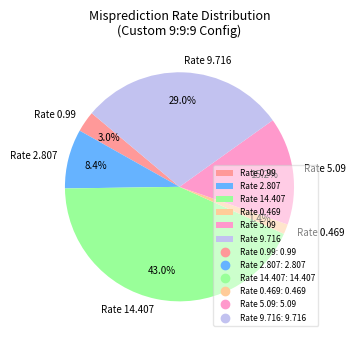

How many segments does this pie chart have?

6